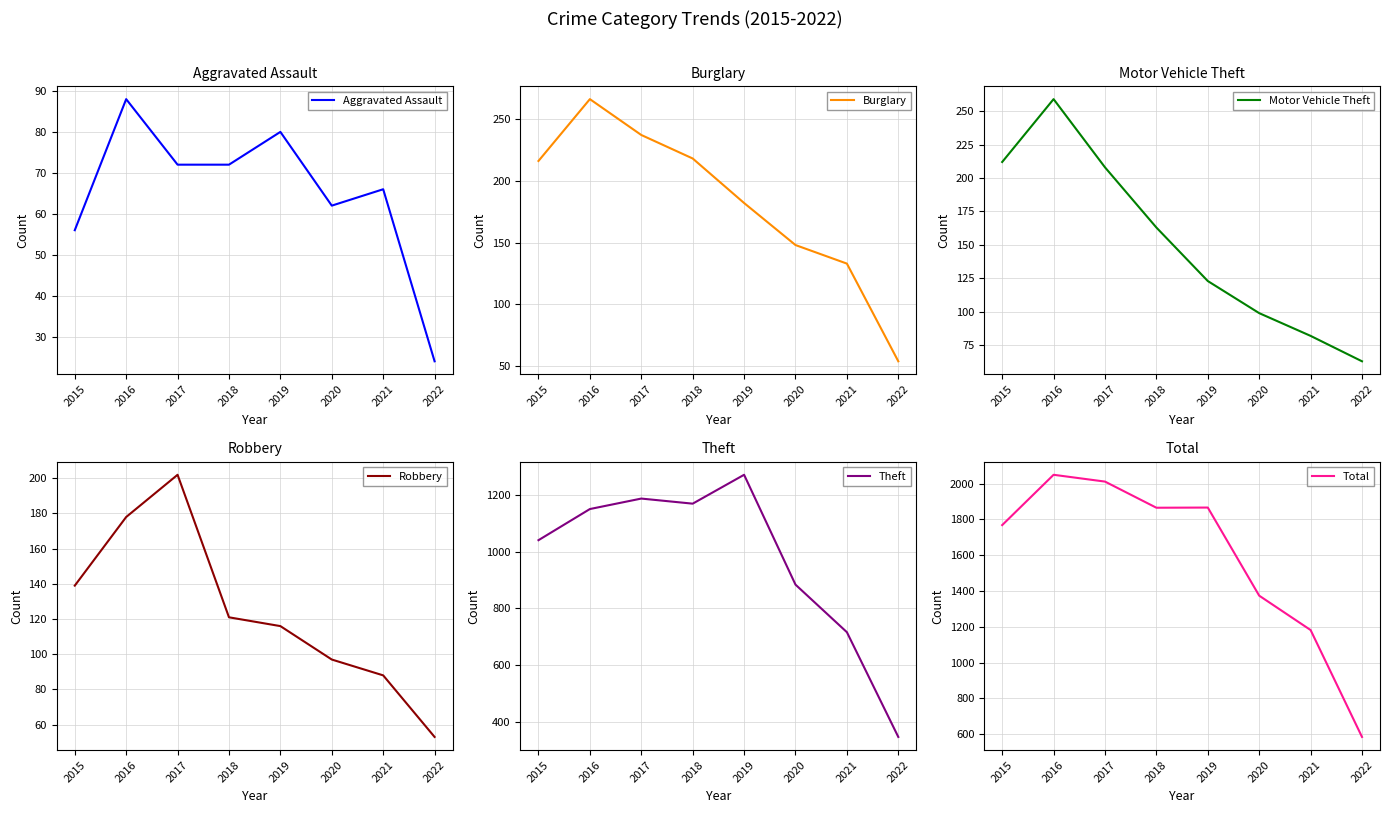

What is the difference between the highest and lowest values at 2017?

1939